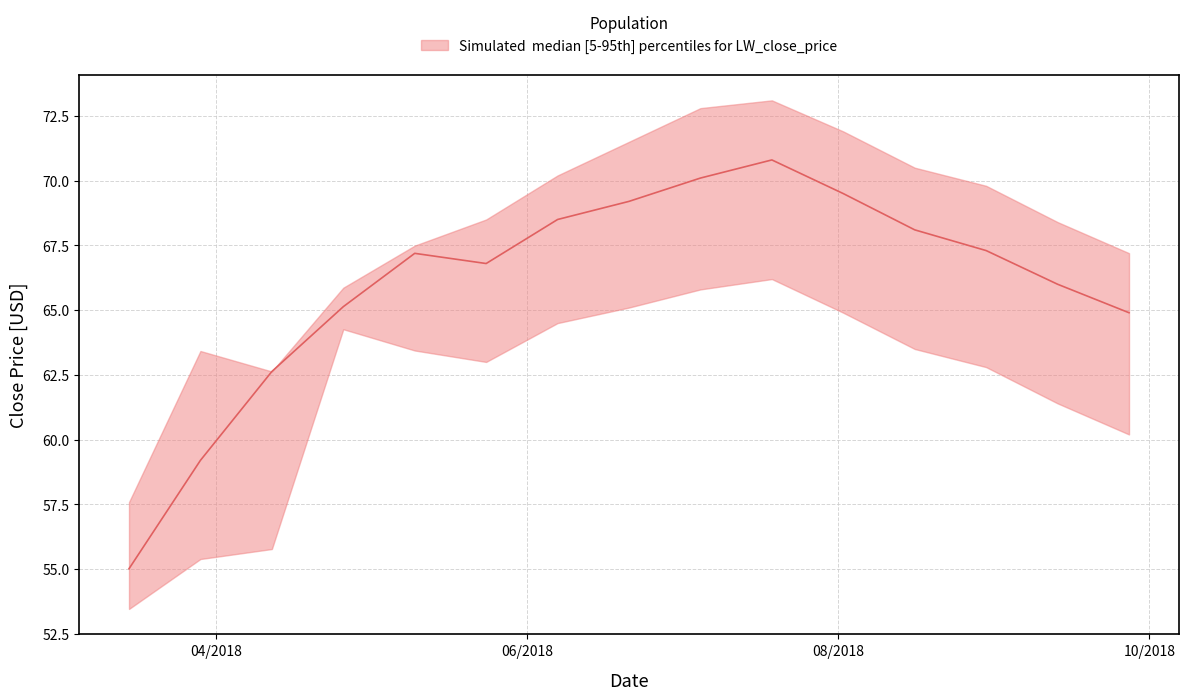

What is the label of the 15th point from the left?

9/27/2018